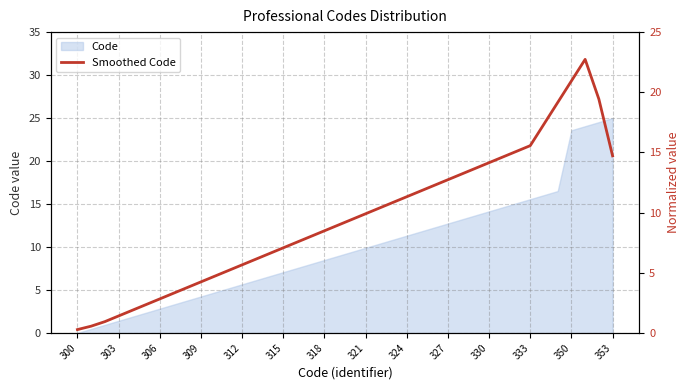

True or false: Code has a value of 8.5 at 318.

True